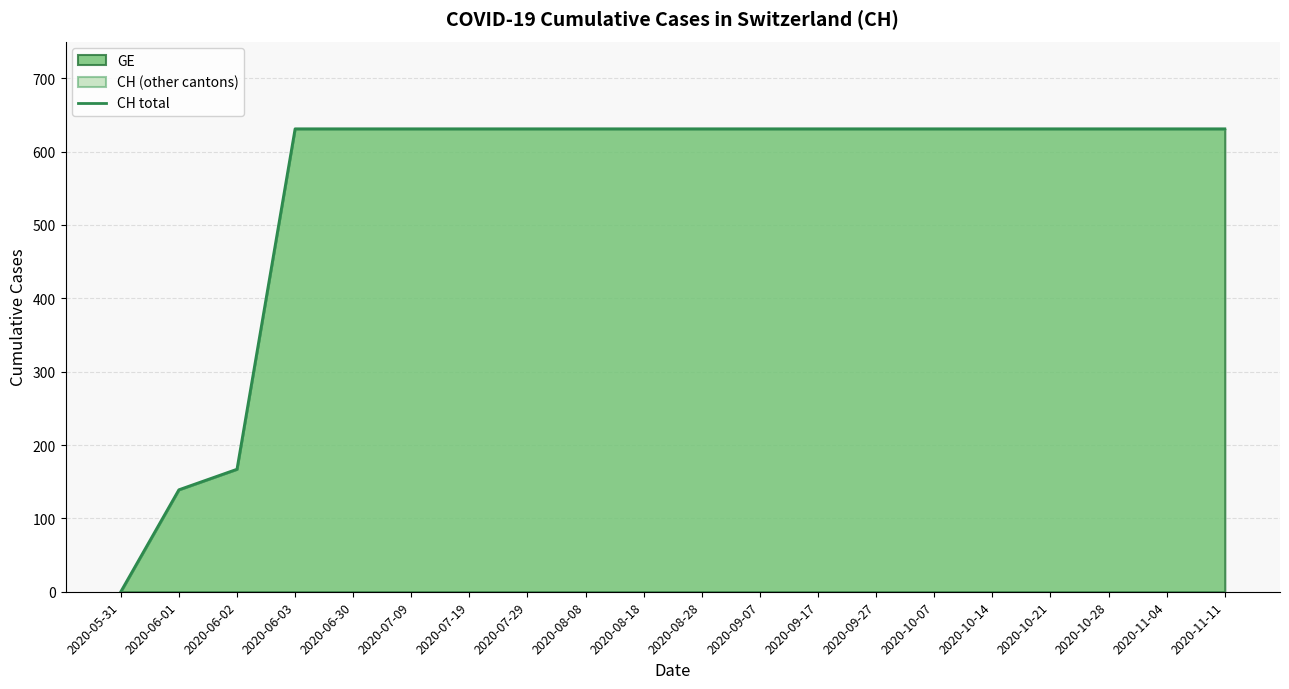

How many values are below 631?

3